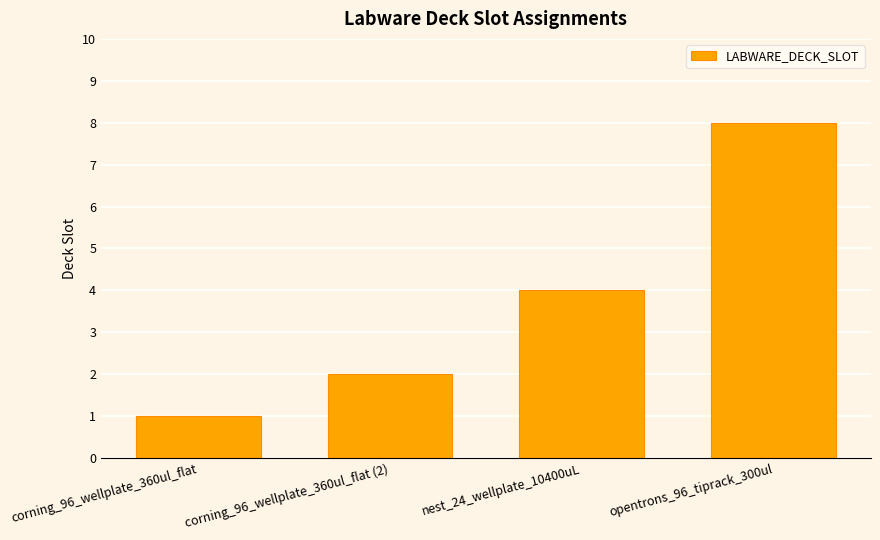

Approximately how many times larger is the value at corning_96_wellplate_360ul_flat (2) compared to corning_96_wellplate_360ul_flat?

2.0